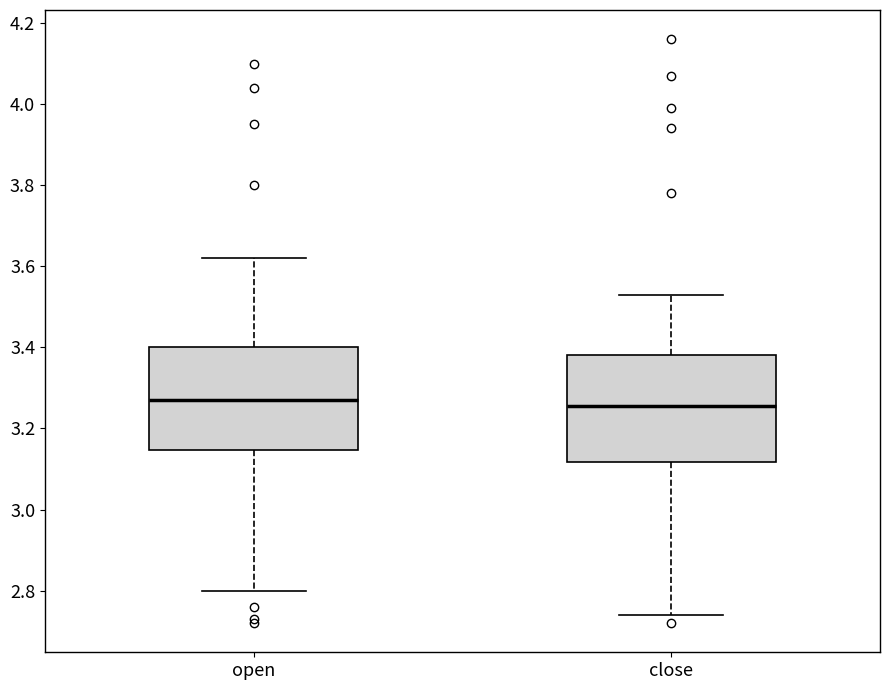

Where does the median line of the box for open sit on the y-axis? The values are not printed on the chart, so give them approximately, as read against the axis.

3.28